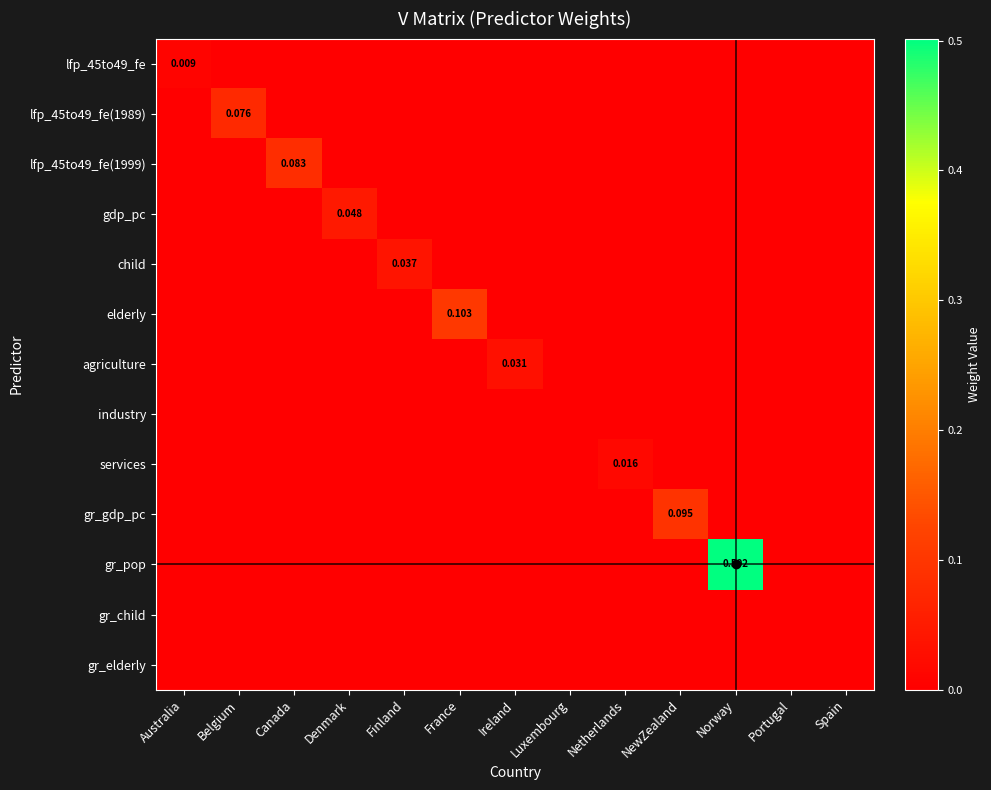

Which series has the widest spread of values?

gr_pop